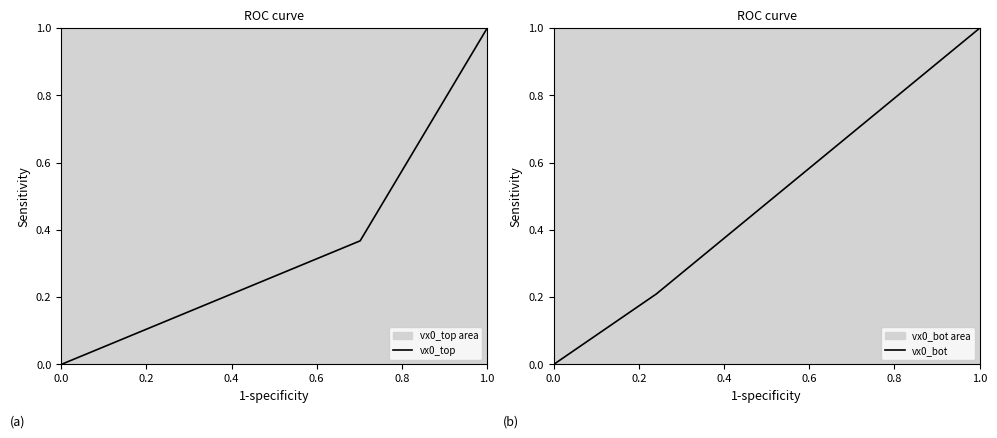

Rank the series by their maximum value, from highest to lowest.

vx0_top, vx0_bot